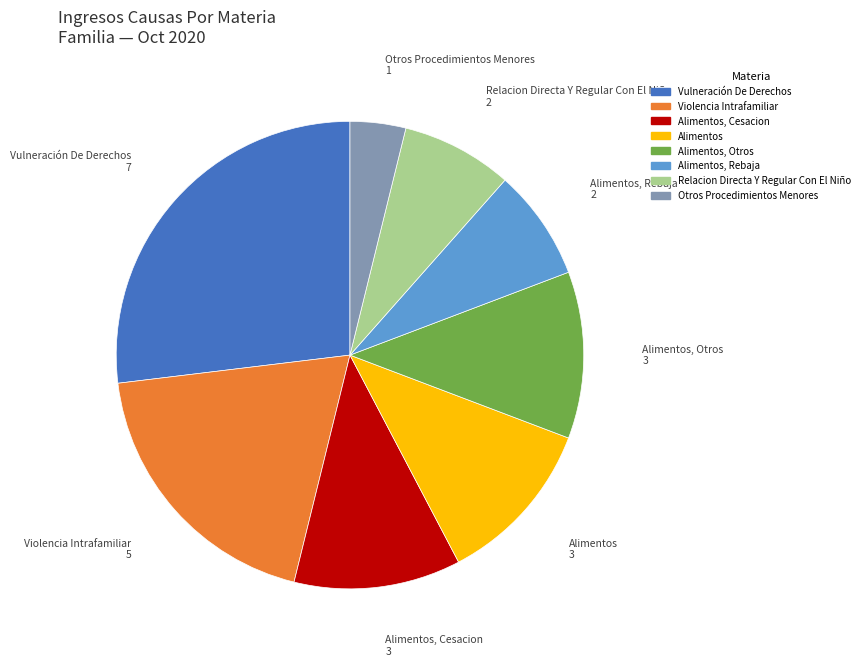

Is there a majority slice in this chart?

No